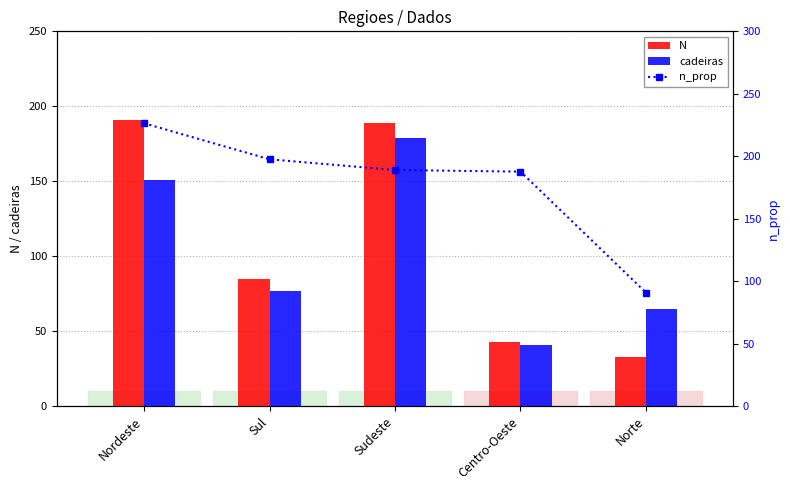

Reading left to right, extract all data points from this chart.

N: 191.0	85.0	189.0	43.0	33.0
cadeiras: 151.0	77.0	179.0	41.0	65.0
n_prop: 226.4	197.6	189.0	187.7	90.9